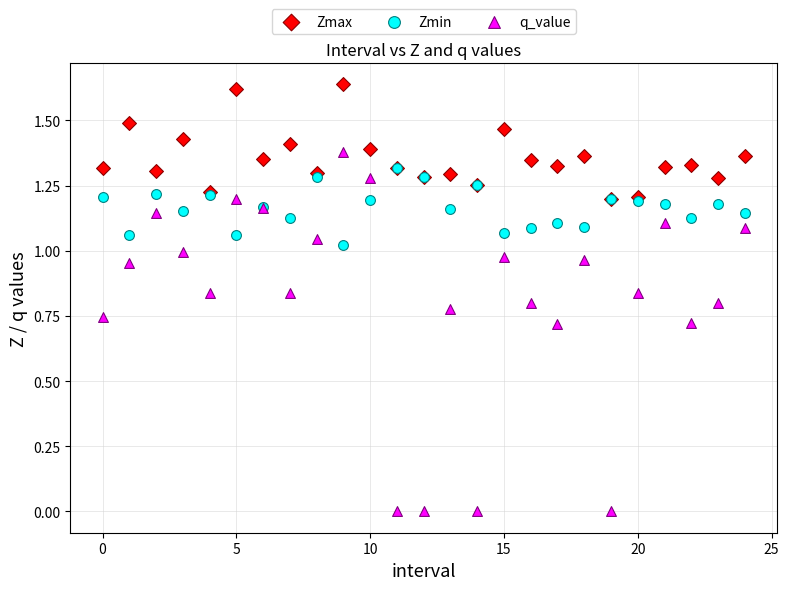

Which series has the widest spread of Y values?

q_value